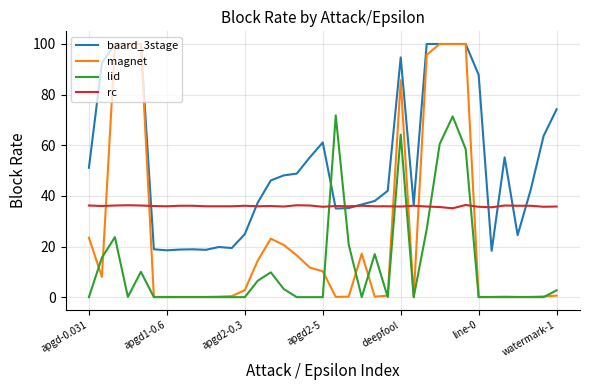

How many series are shown in this chart?

4